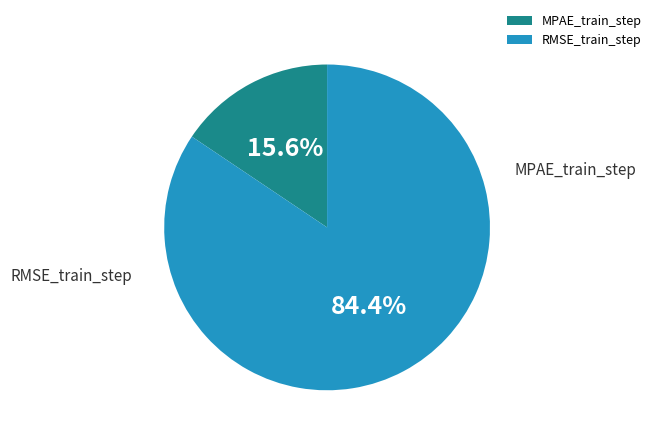

How much of the chart is everything except MPAE_train_step?

84.4%